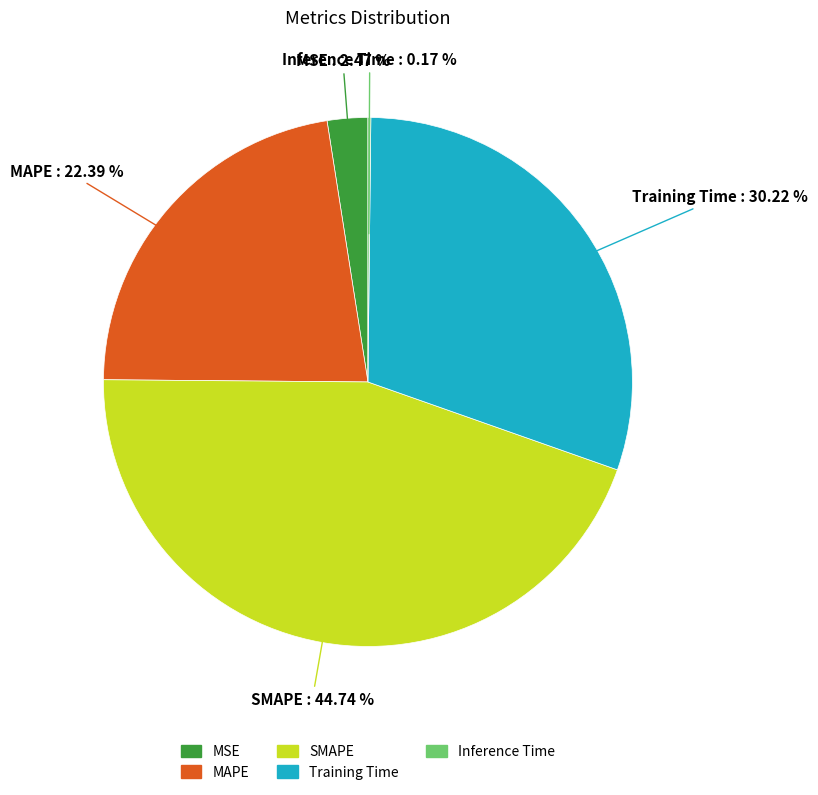

To the nearest percent, what is the average slice percentage?

20%